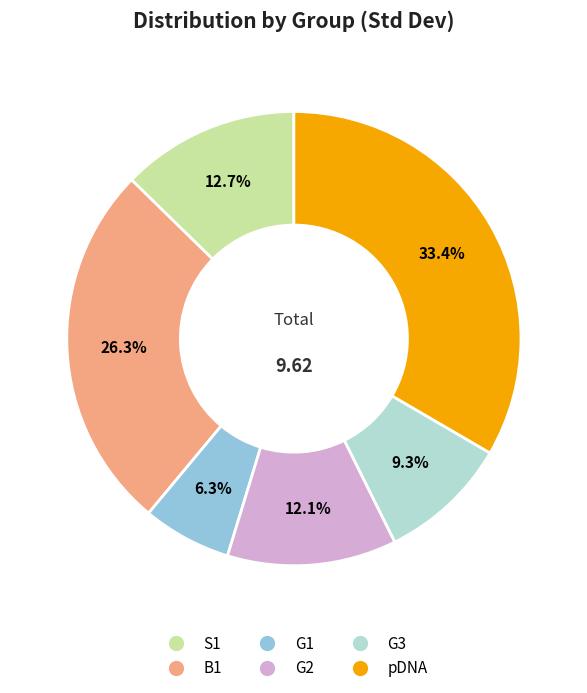

What is the ratio of the value at B1 to the value at pDNA?

0.8